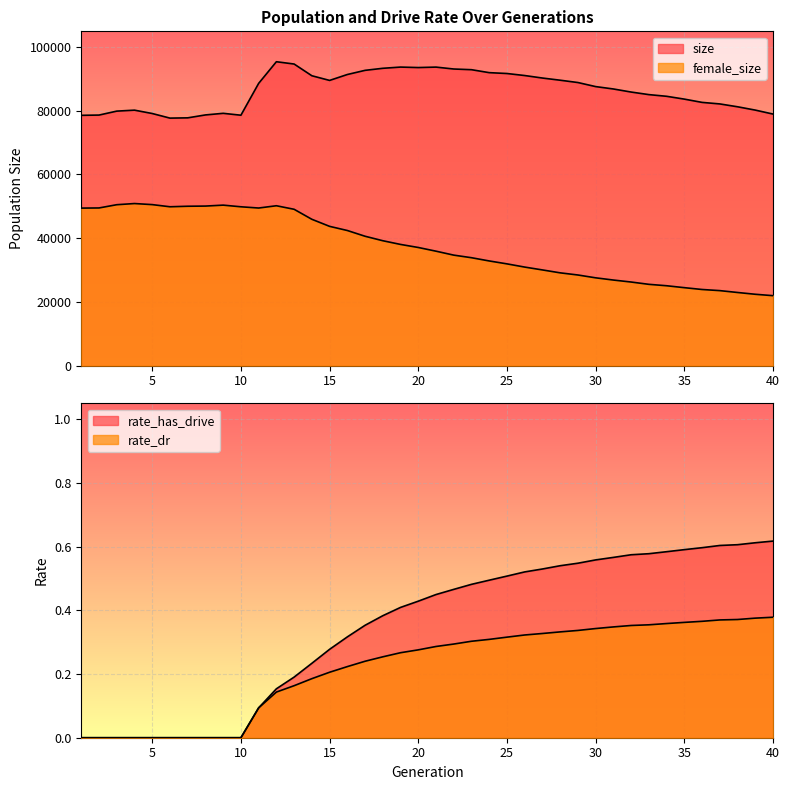

Is it true that rate_has_drive equals 0.1 at 11?

True